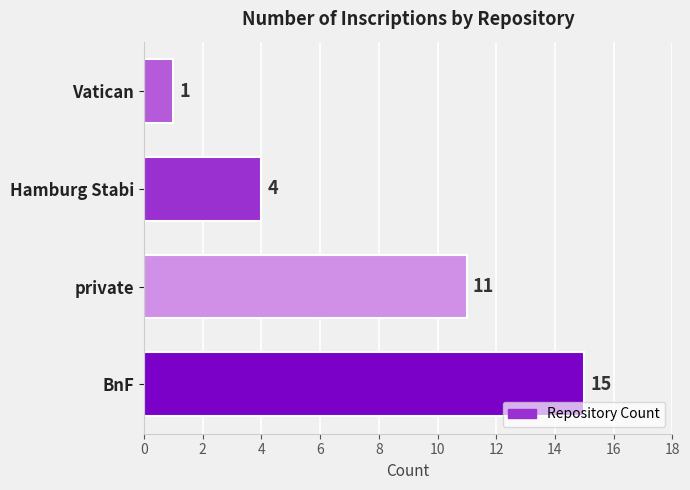

How many categories are shown in the chart?

4